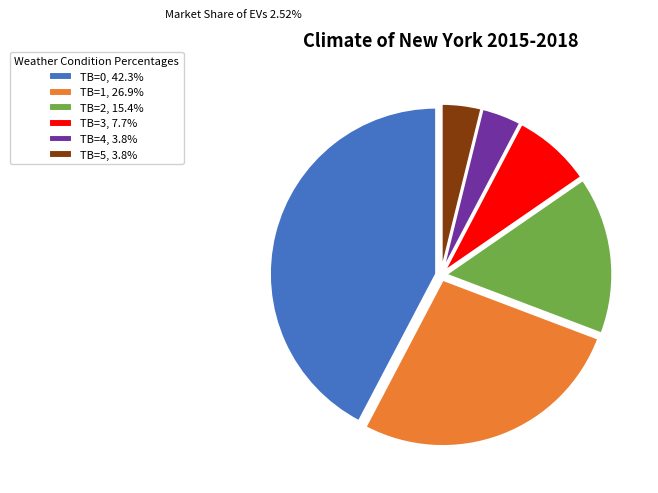

Is it true that TB=4 is 4% of the pie?

True